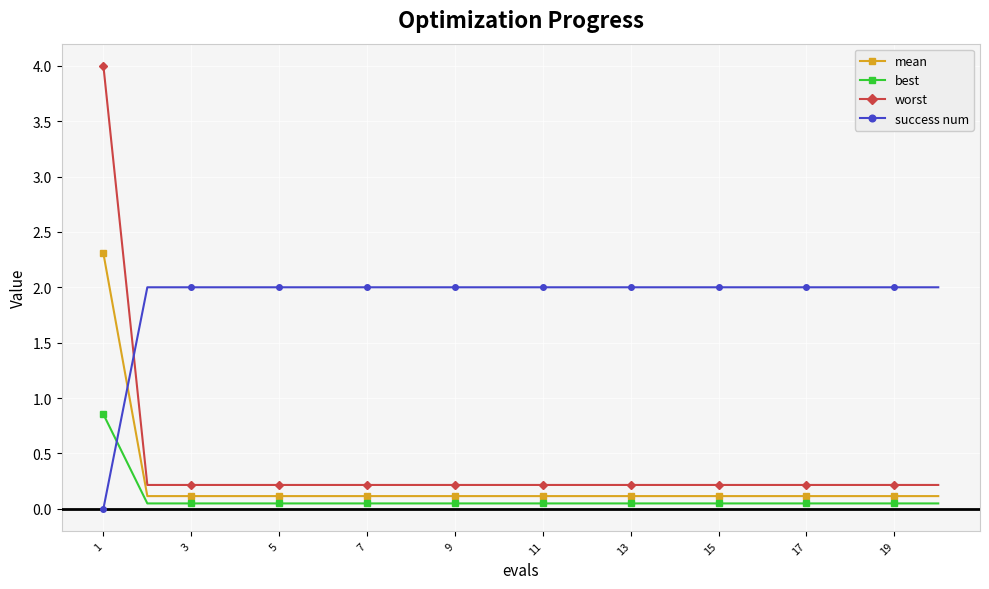

What is the difference between the maximum and minimum values in the success num series?

2.0